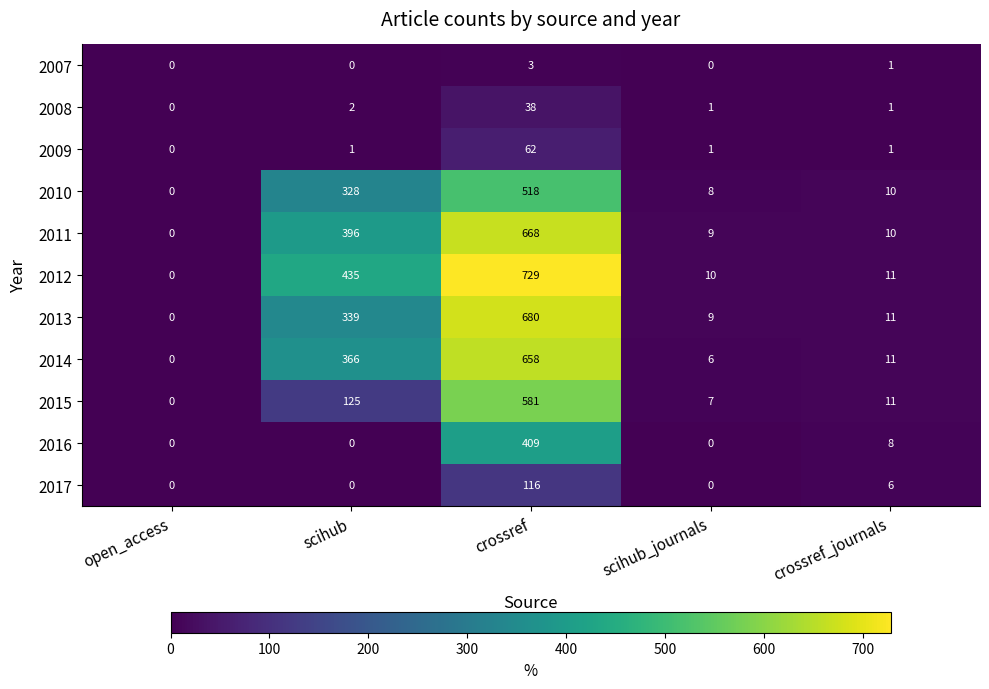

True or false: 2011 has a value of 9 at scihub_journals.

True